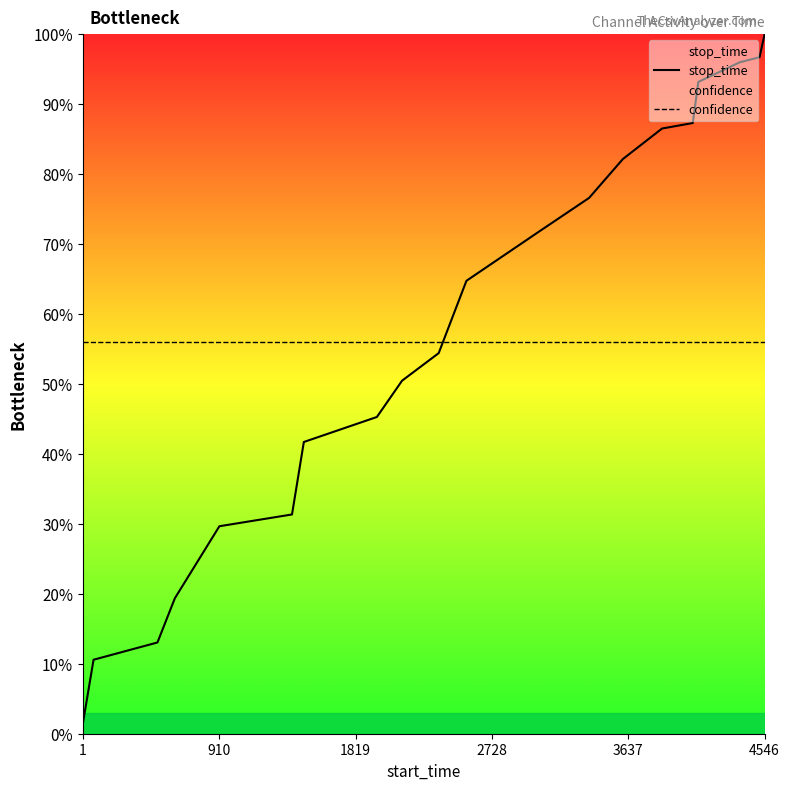

Rank the series at 4546 from highest to lowest value.

stop_time, confidence